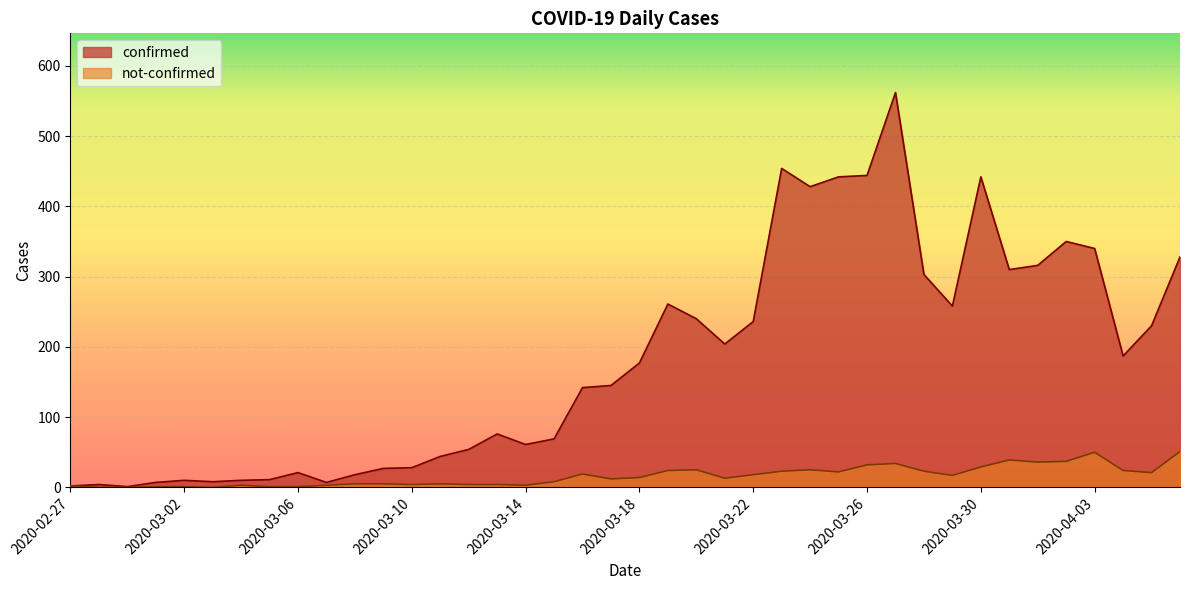

How many lines are shown in the chart?

2